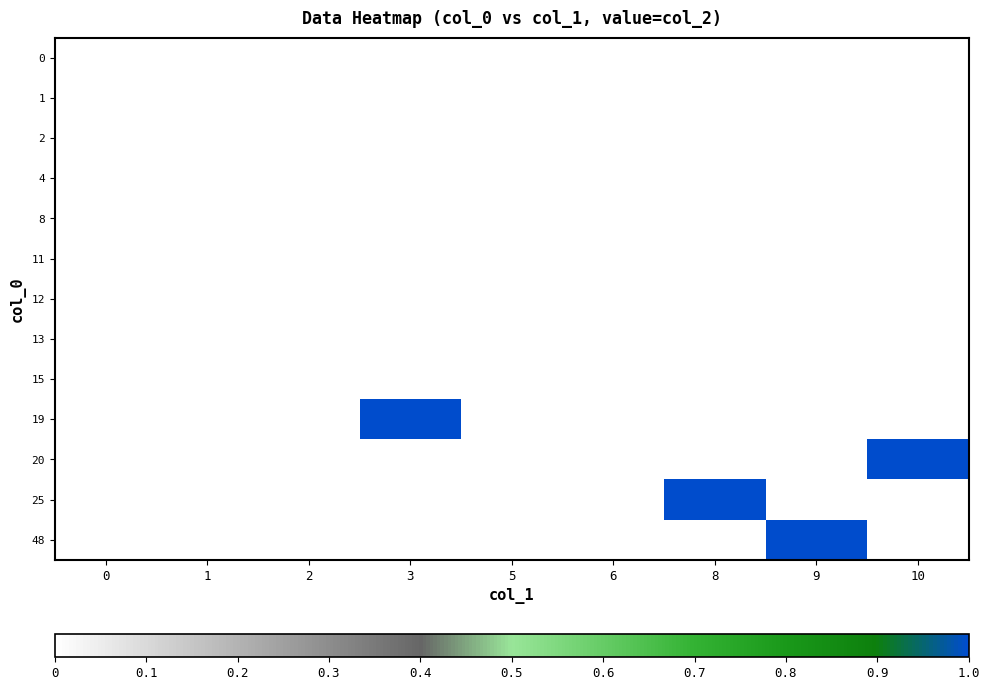

Reading right to left, transcribe all the data shown in this chart.

0: 10=0	9=0	8=0	6=0	5=0	3=0	2=0	1=0	0=0
1: 10=0	9=0	8=0	6=0	5=0	3=0	2=0	1=0	0=0
2: 10=0	9=0	8=0	6=0	5=0	3=0	2=0	1=0	0=0
4: 10=0	9=0	8=0	6=0	5=0	3=0	2=0	1=0	0=0
8: 10=0	9=0	8=0	6=0	5=0	3=0	2=0	1=0	0=0
11: 10=0	9=0	8=0	6=0	5=0	3=0	2=0	1=0	0=0
12: 10=0	9=0	8=0	6=0	5=0	3=0	2=0	1=0	0=0
13: 10=0	9=0	8=0	6=0	5=0	3=0	2=0	1=0	0=0
15: 10=0	9=0	8=0	6=0	5=0	3=0	2=0	1=0	0=0
19: 10=0	9=0	8=0	6=0	5=0	3=1	2=0	1=0	0=0
20: 10=1	9=0	8=0	6=0	5=0	3=0	2=0	1=0	0=0
25: 10=0	9=0	8=1	6=0	5=0	3=0	2=0	1=0	0=0
48: 10=0	9=1	8=0	6=0	5=0	3=0	2=0	1=0	0=0